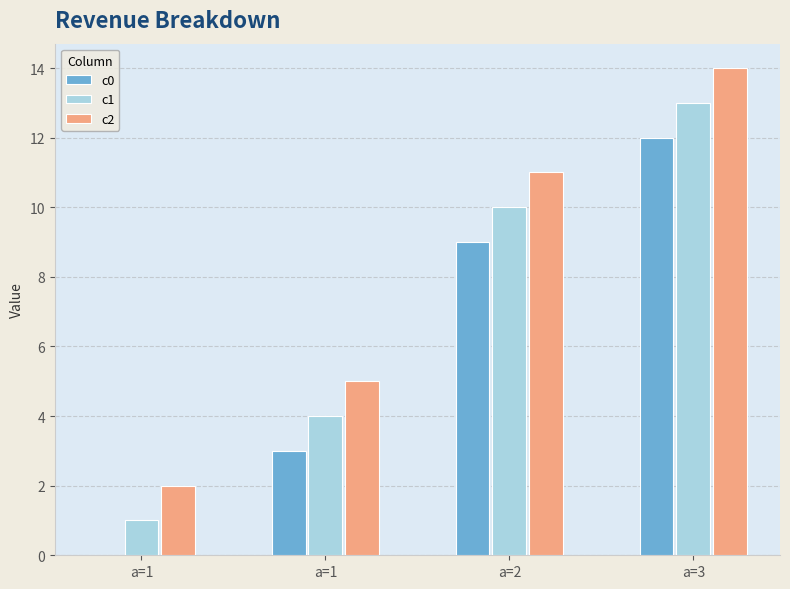

Is it true that c1 equals 13 at a=3?

True